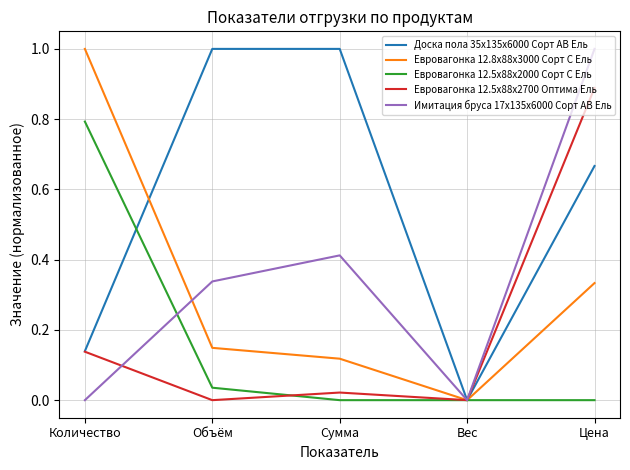

The Евровагонка 12.5x88x2700 Оптима Ель series shows 0.0 at Вес. True or false?

True